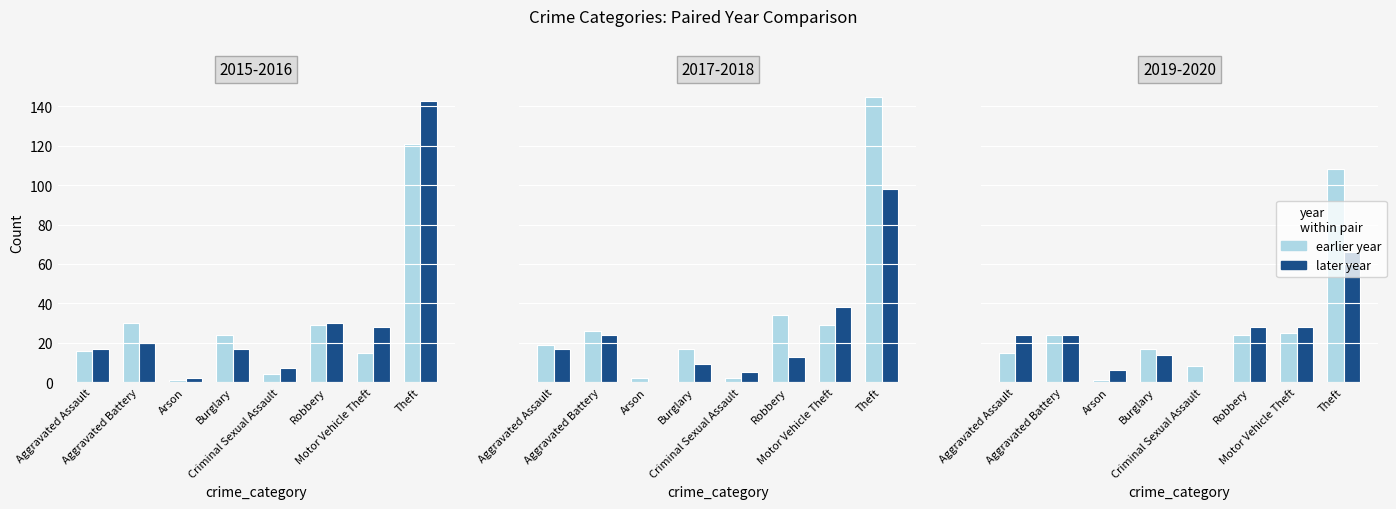

Which label corresponds to the largest value in the chart?

Theft